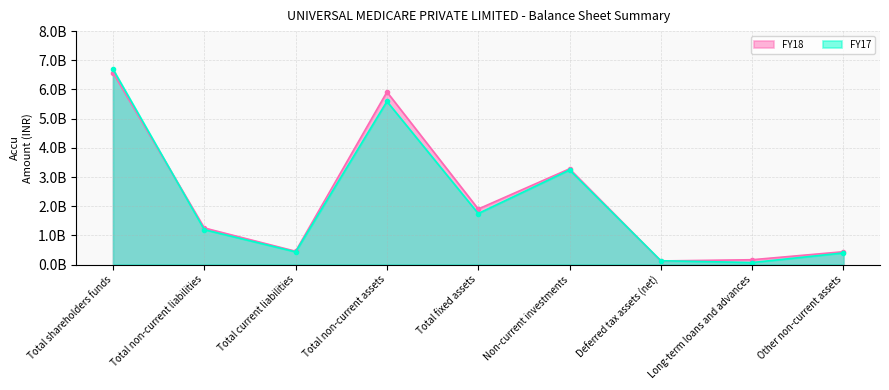

How many interior local peaks does the FY18 series have?

2